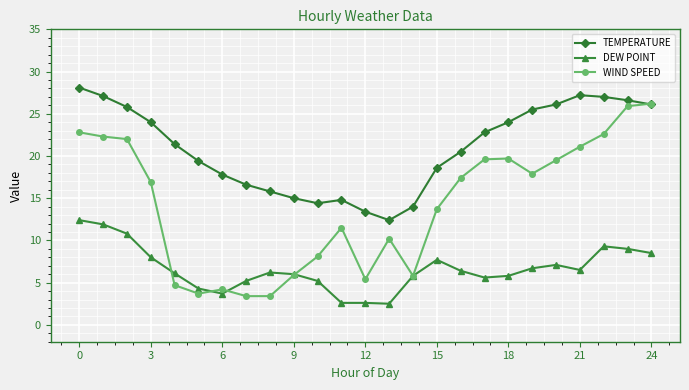

How many interior local valleys does the TEMPERATURE series have?

2